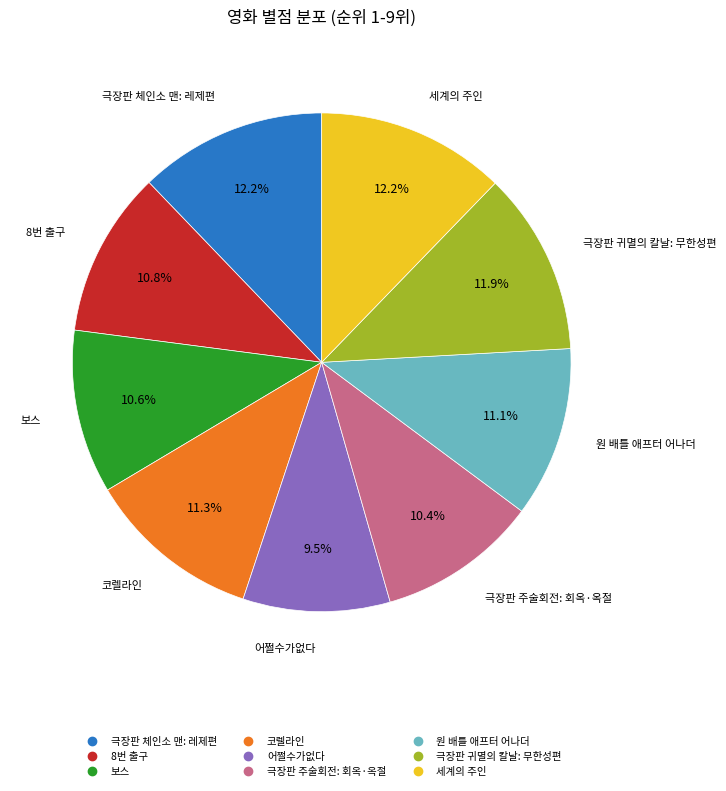

To the nearest percent, what is the difference between the 어쩔수가없다 and 극장판 주술회전: 회옥·옥절 slice percentages?

1%